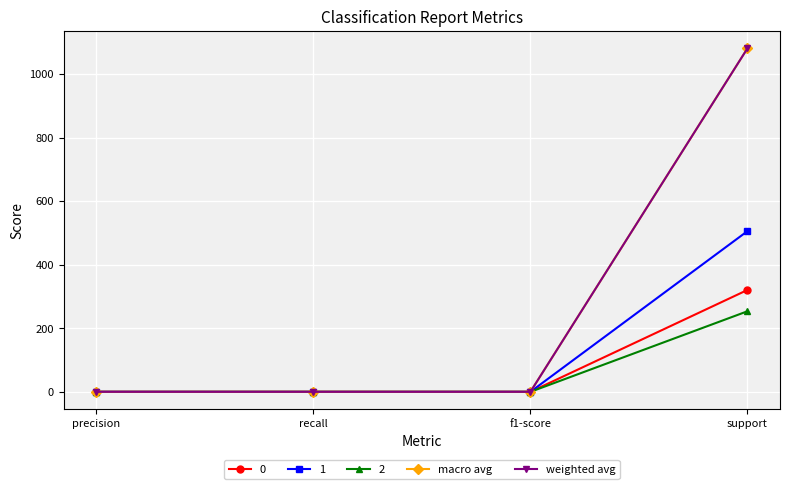

Read the macro avg value at f1-score.

0.6